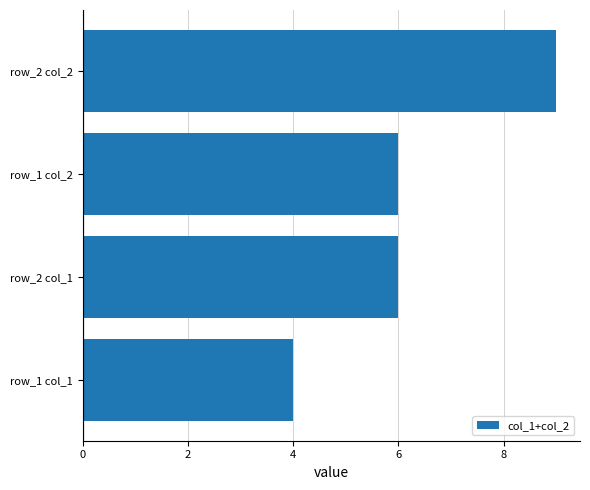

Reading bottom to top, list all the values displayed in this chart.

4	6	6	9